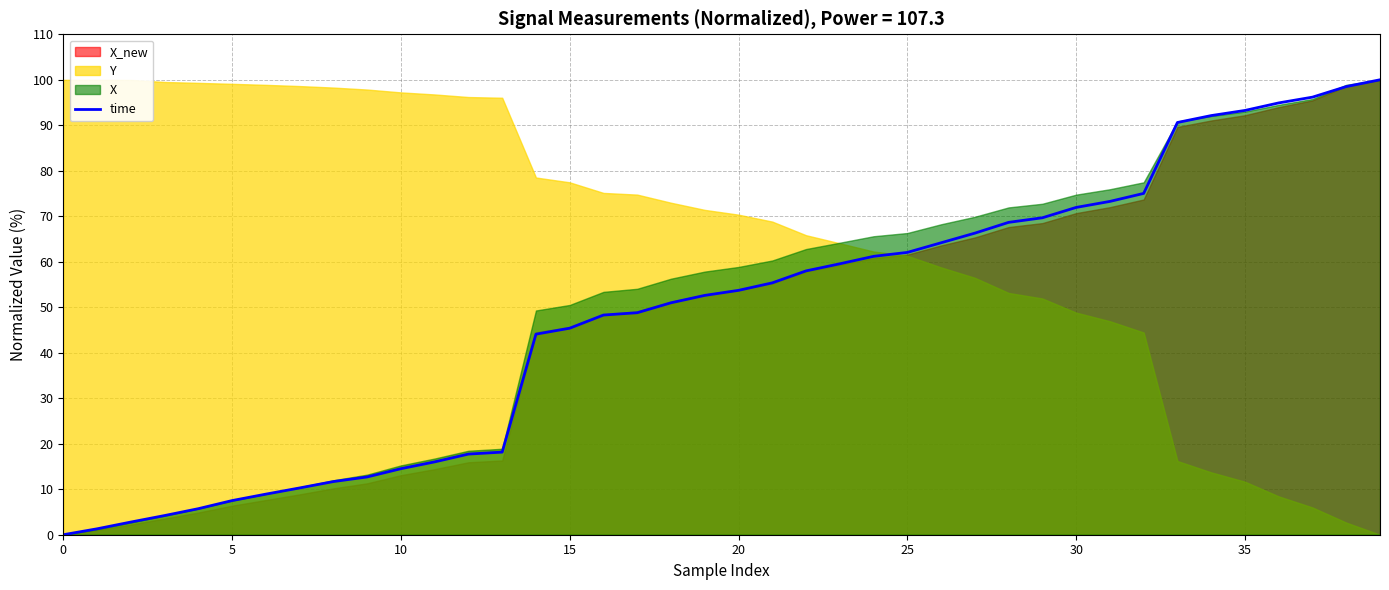

True or false: the data shows 52.6 at 19.

True